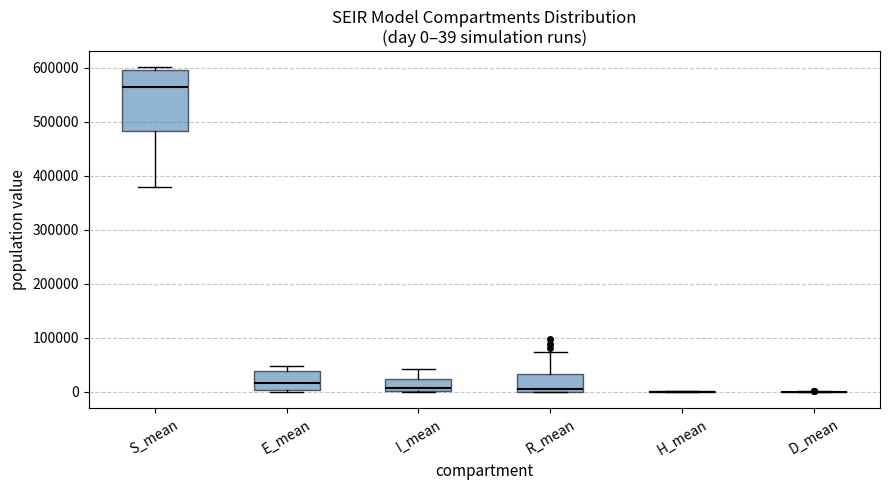

Comparing the boxes themselves (not the whiskers), which one is the tallest?

S_mean